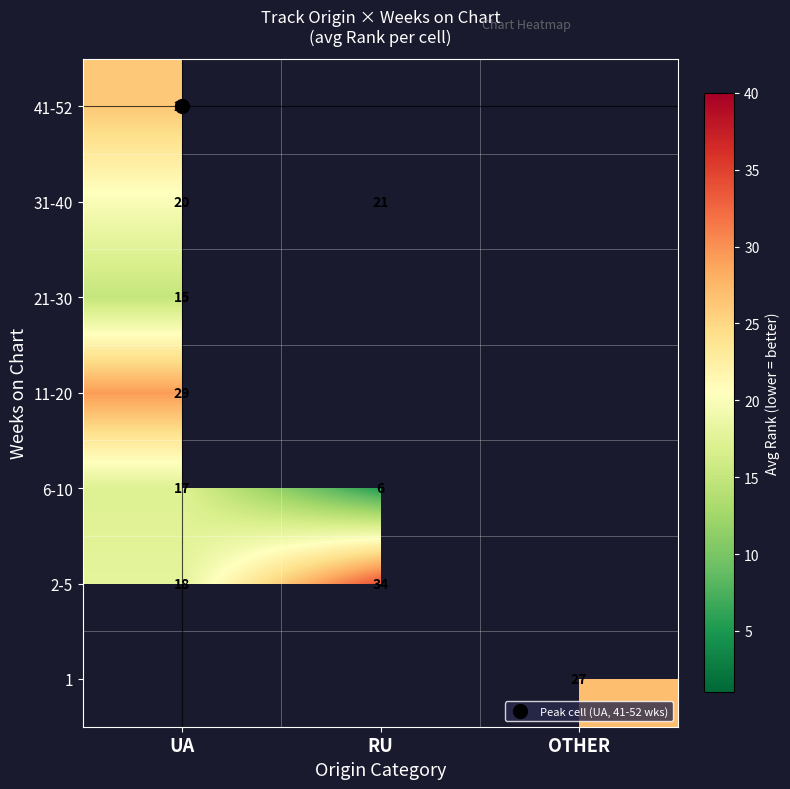

Count the number of data series in this chart.

7